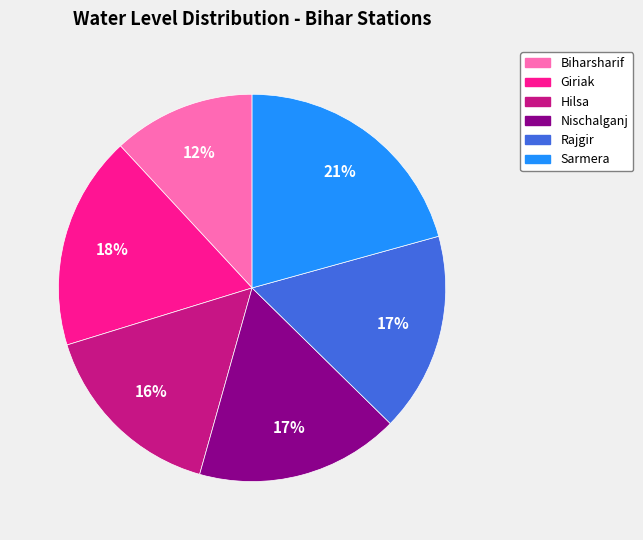

Between Nischalganj and Giriak, which is larger?

Giriak